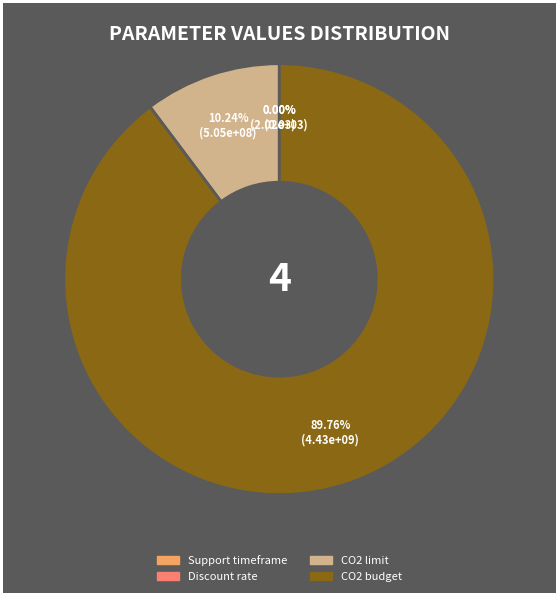

How many slices are in this pie chart?

4